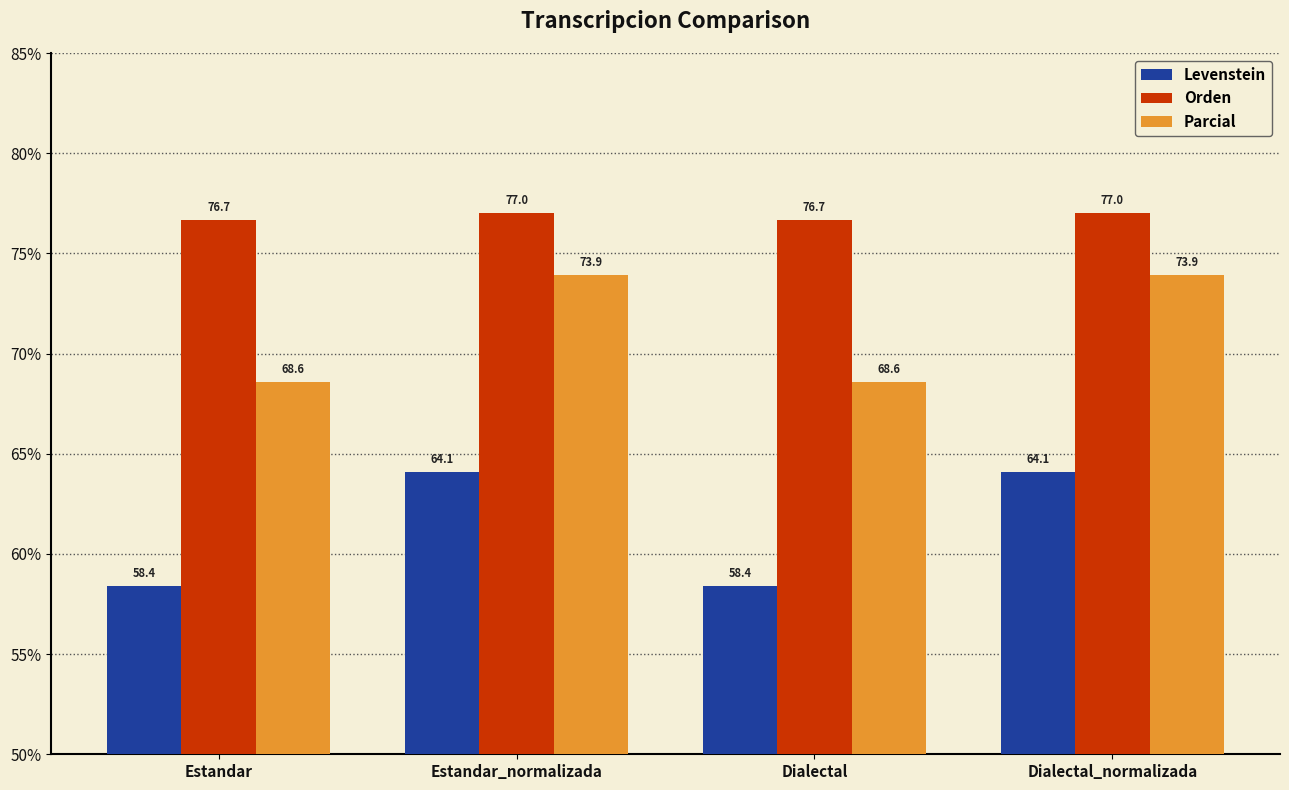

How many data points does each series have?

4